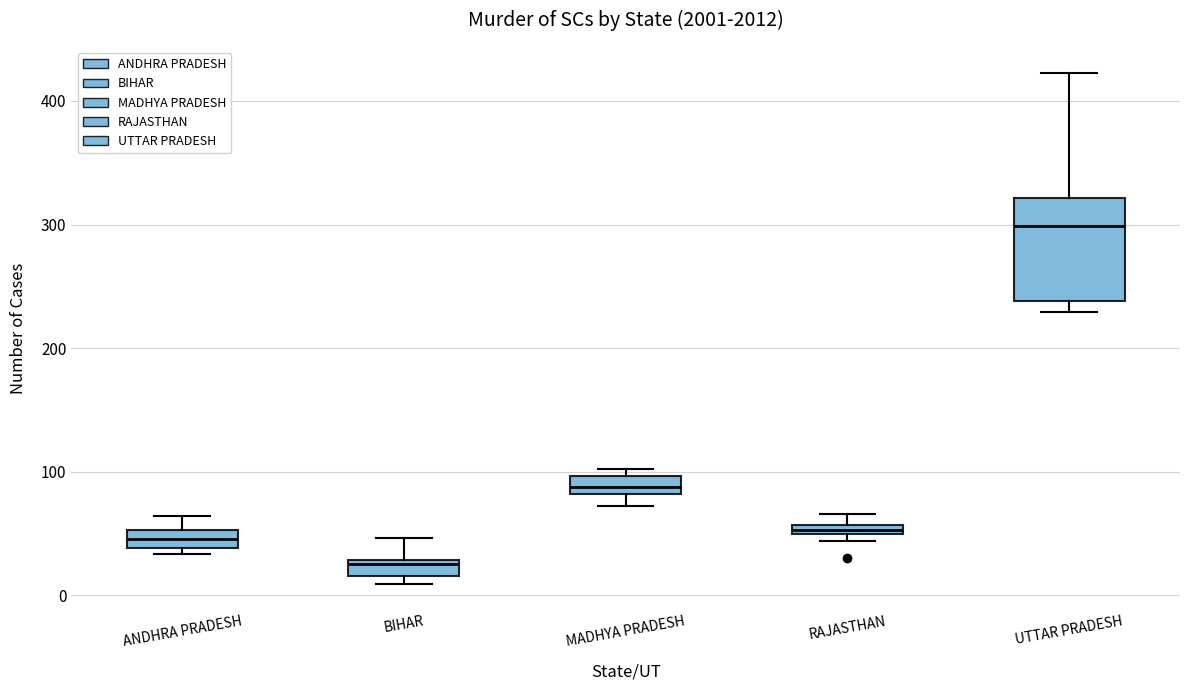

Which box's median line is the lowest?

BIHAR